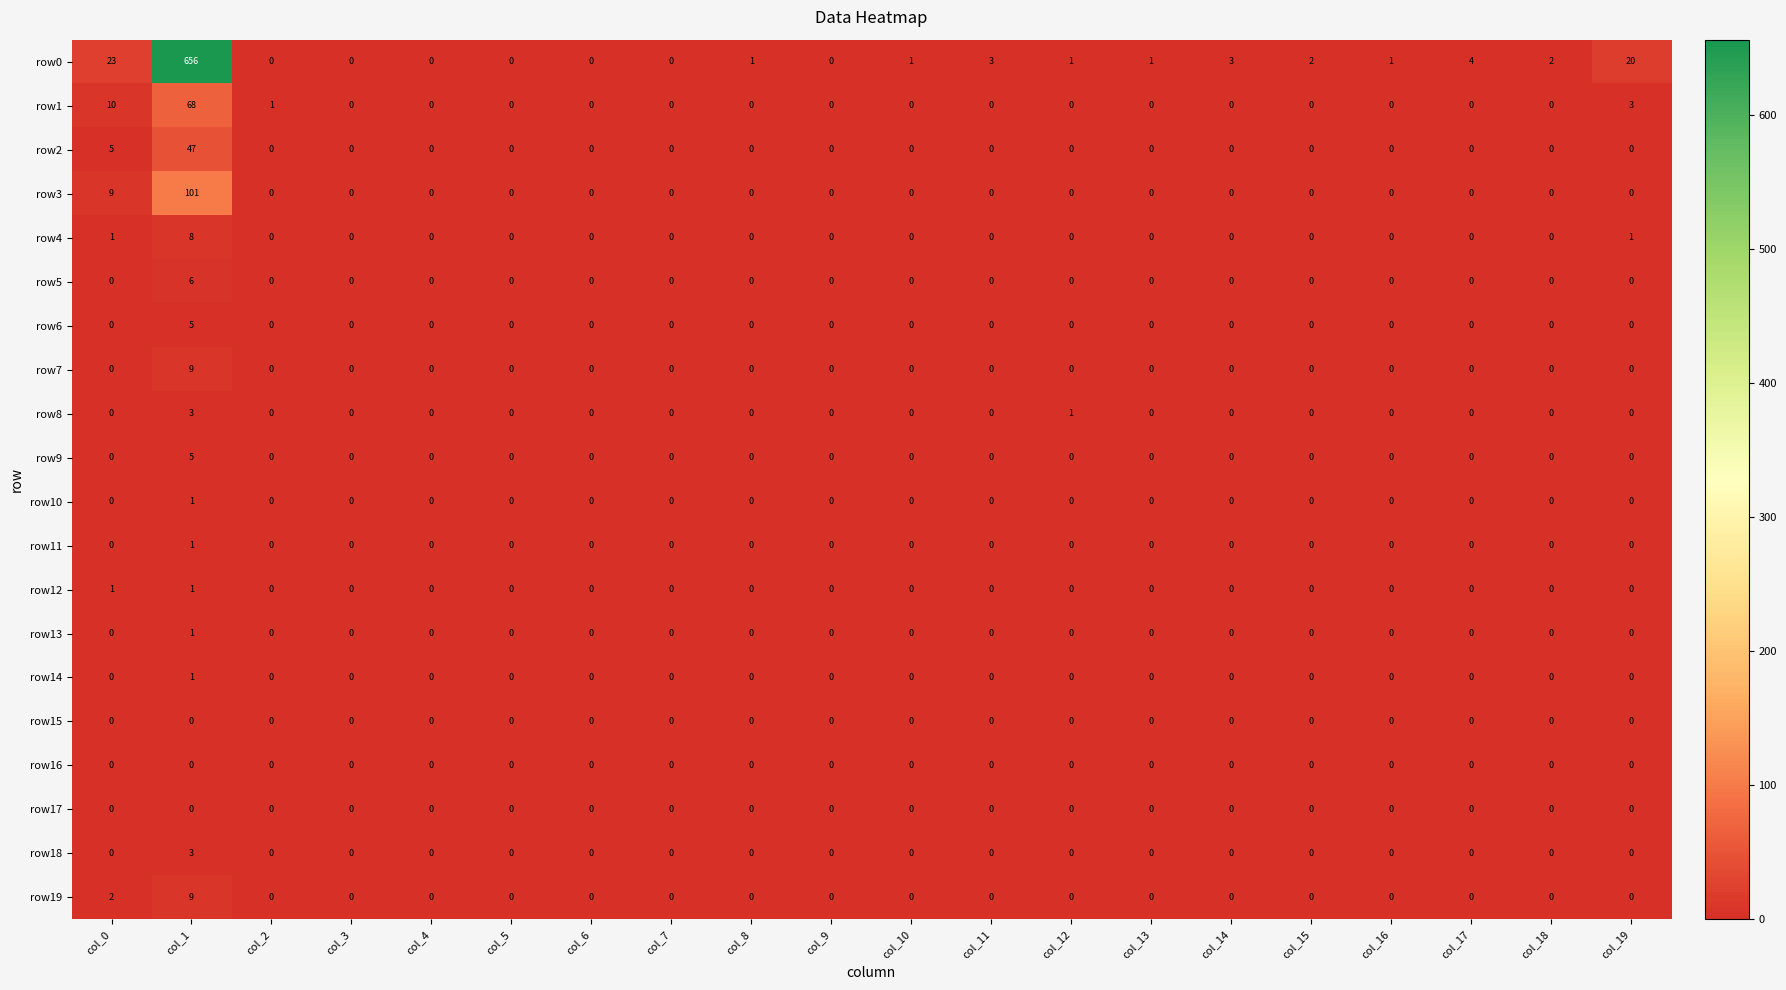

The value of row1 at col_14 is 0. True or false?

True